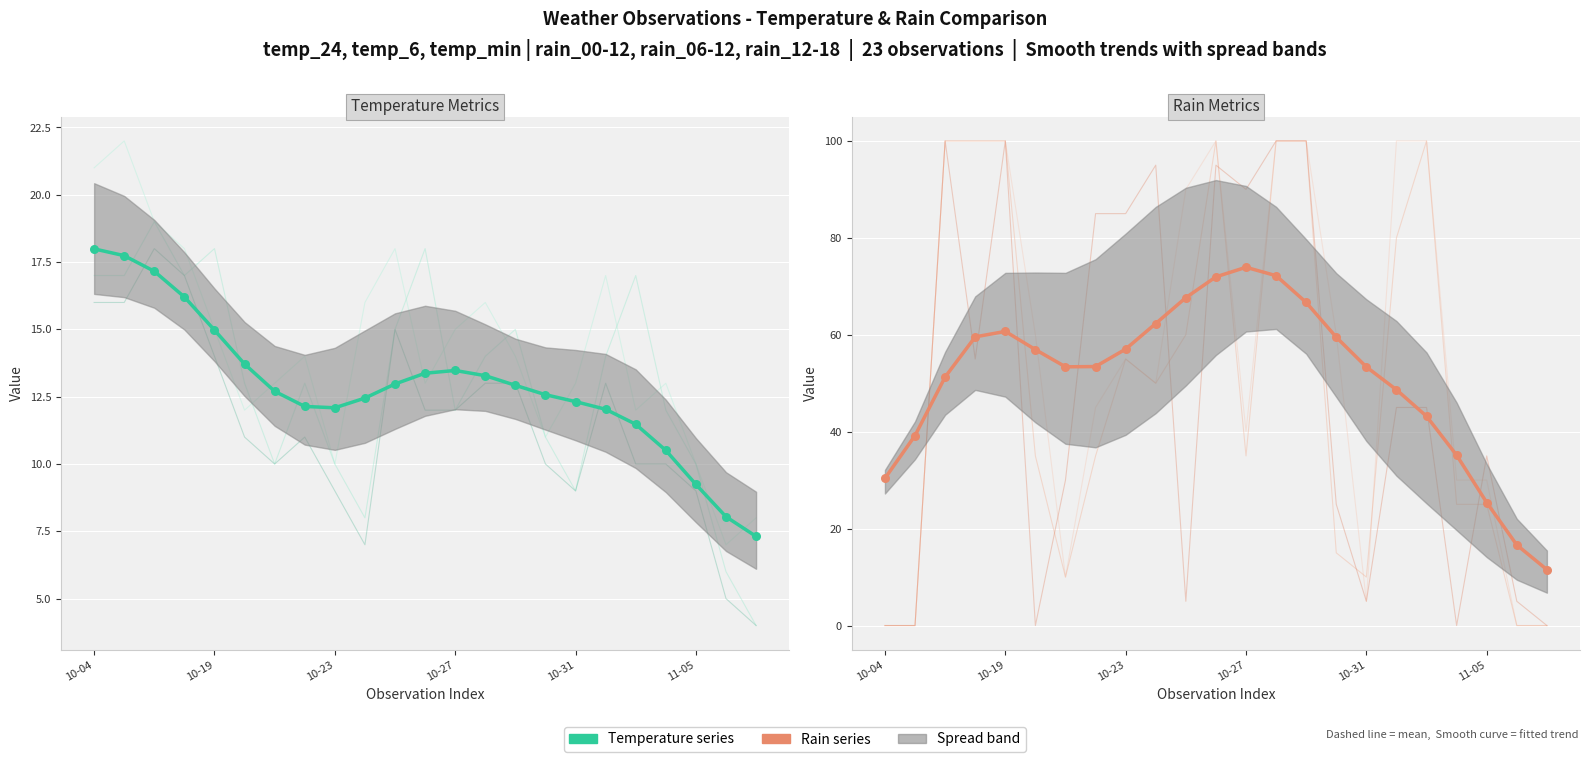

Which series has the widest spread of Y values?

Rain Metrics